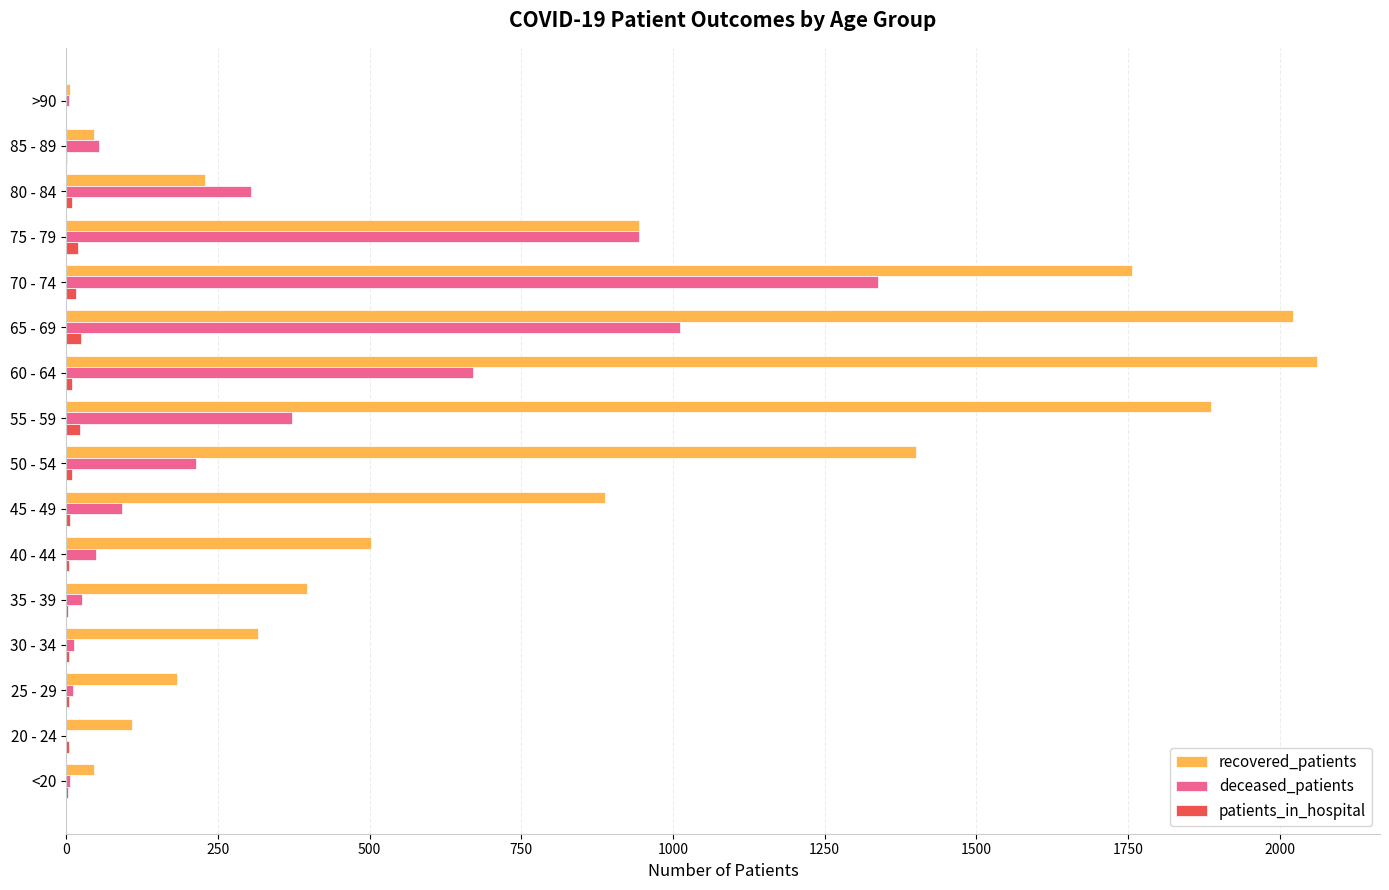

The recovered_patients series shows 857 at 40 - 44. True or false?

False